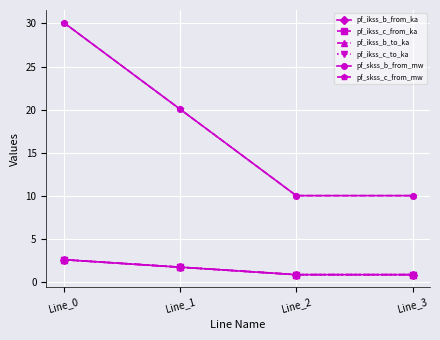

What is the difference between the pf_ikss_b_to_ka values at Line_0 and Line_1?

0.9